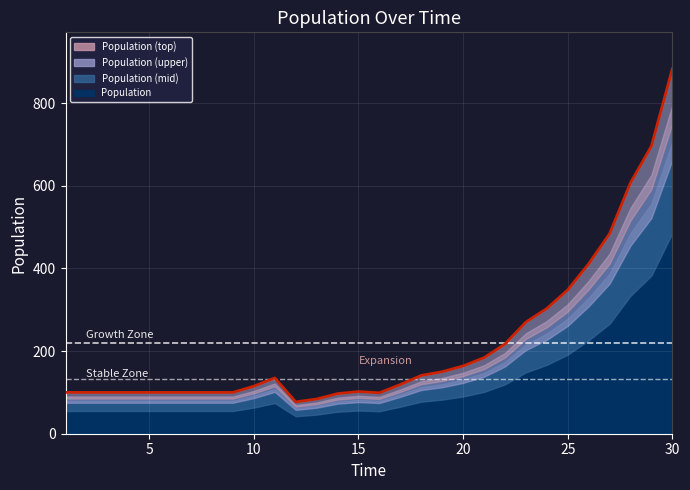

Where is the first local maximum?

11